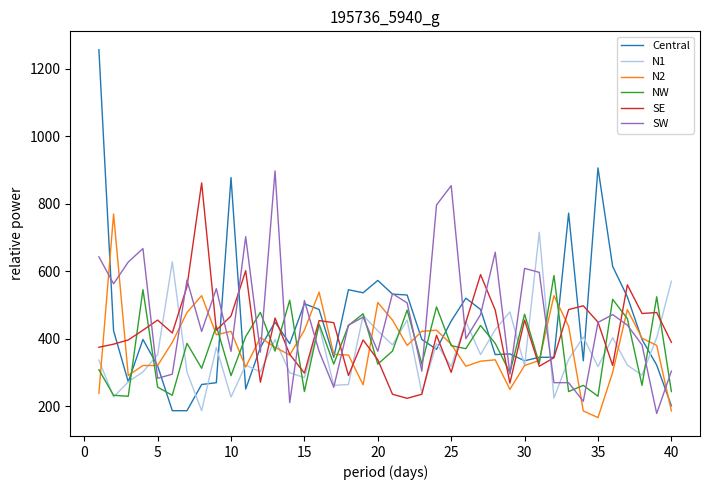

What is the sum of all Central values?

18005.2